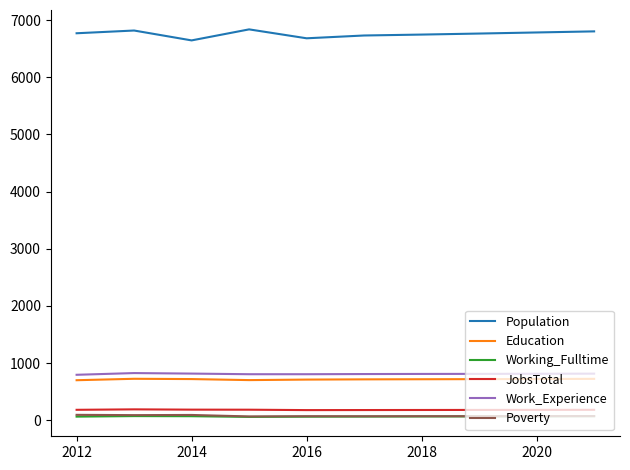

What is the difference between the second highest and second lowest values in the Poverty series?

23